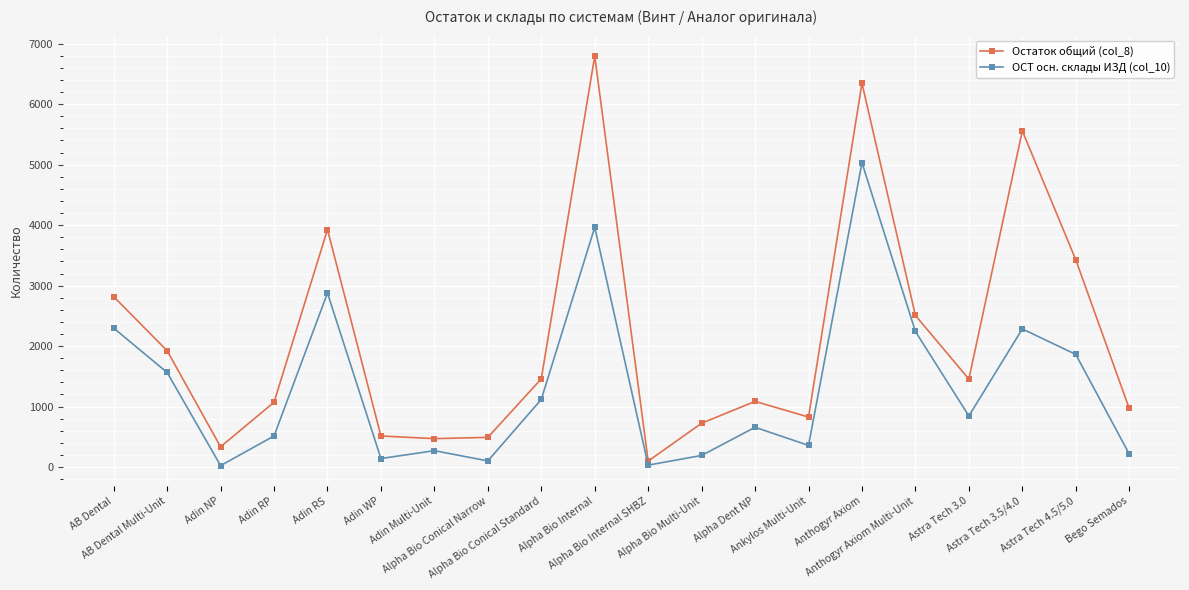

True or false: Остаток общий (col_8) has more than 1 interior local peaks.

True